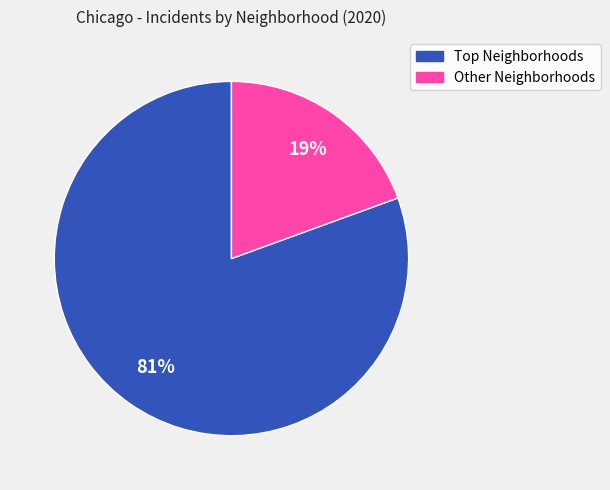

Is there any slice that represents more than half of the pie?

Yes